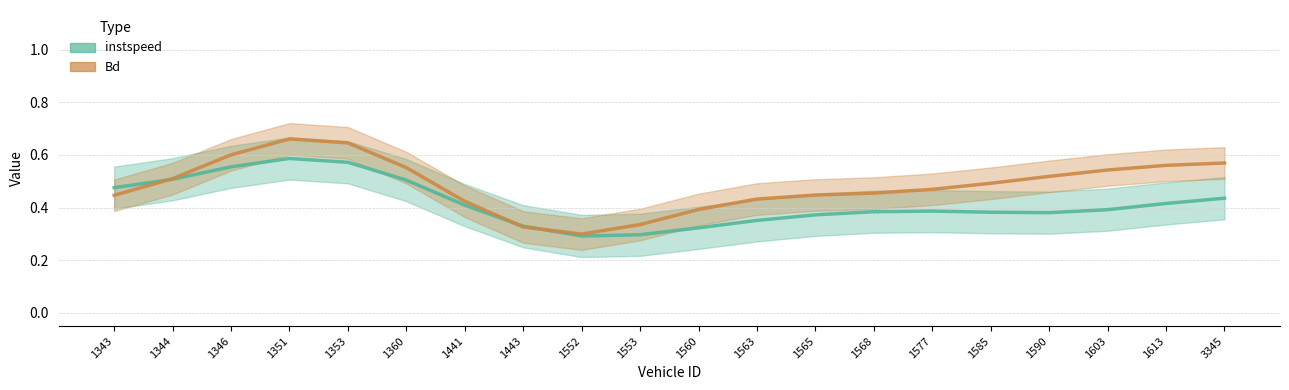

Does the chart have visible grid lines?

Yes